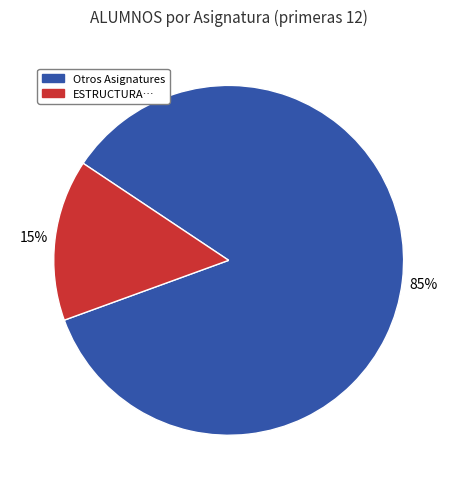

To the nearest percent, what is the average slice percentage?

50%